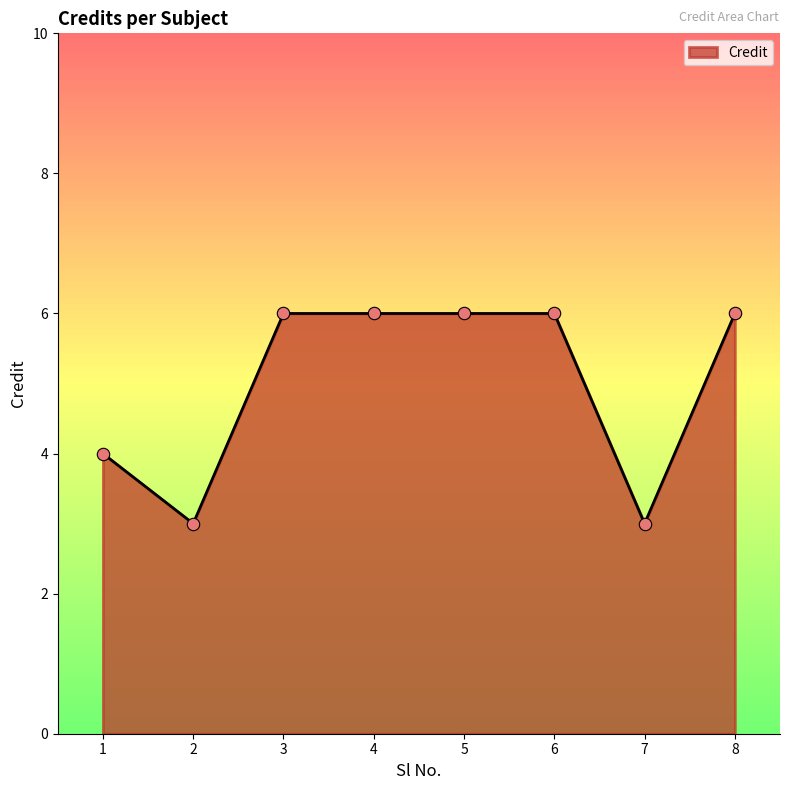

Between 8 and 2, which is larger?

8